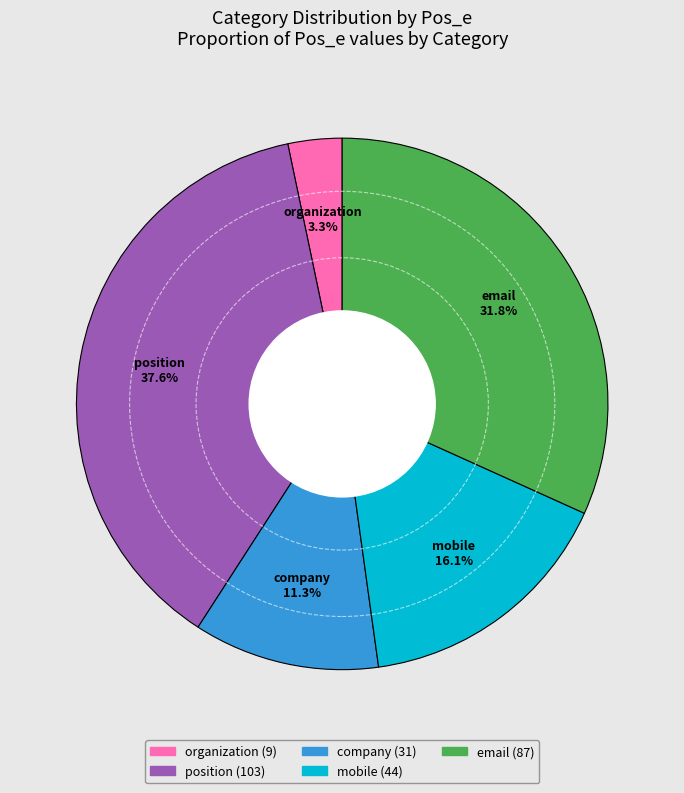

Does any single category account for the majority?

No